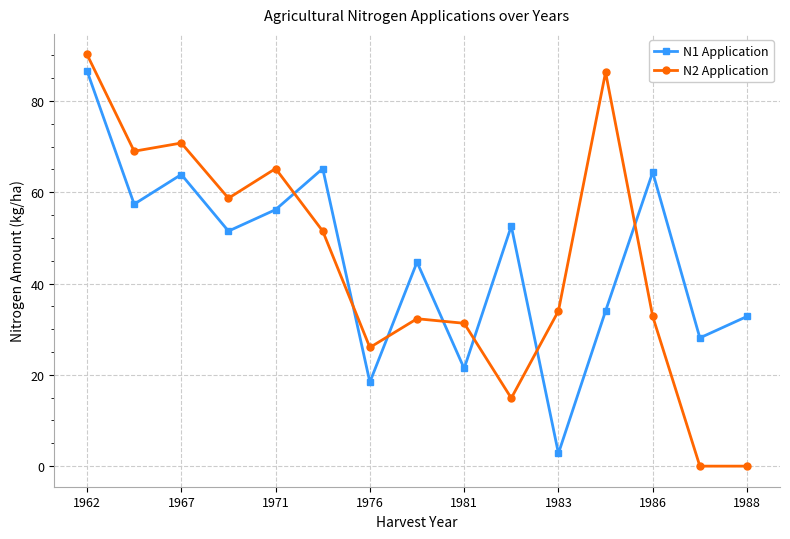

In N1 Application, how many points are higher than both neighbors (excluding endpoints)?

5